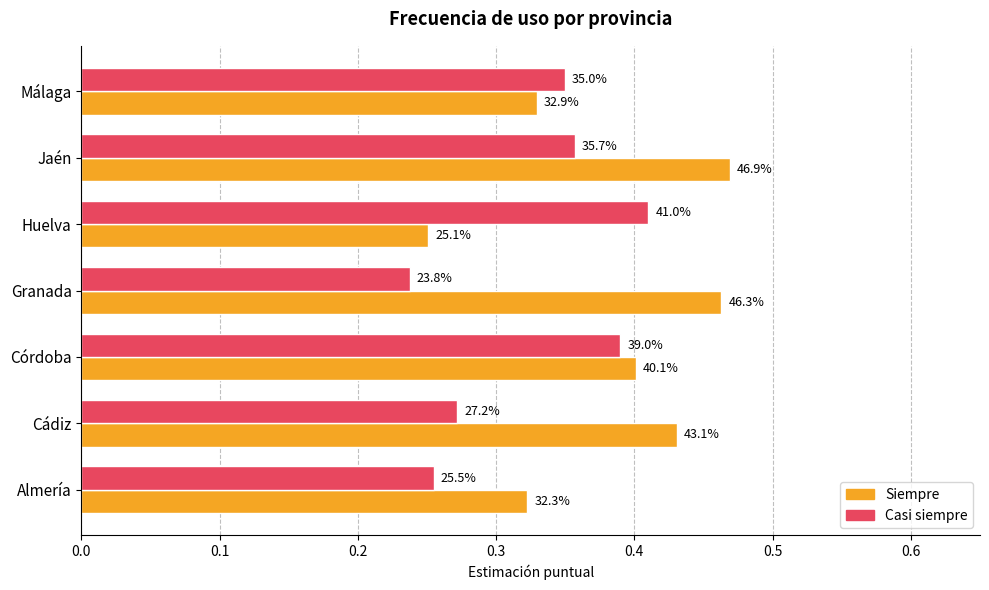

What are all the series names shown in the legend?

Siempre, Casi siempre